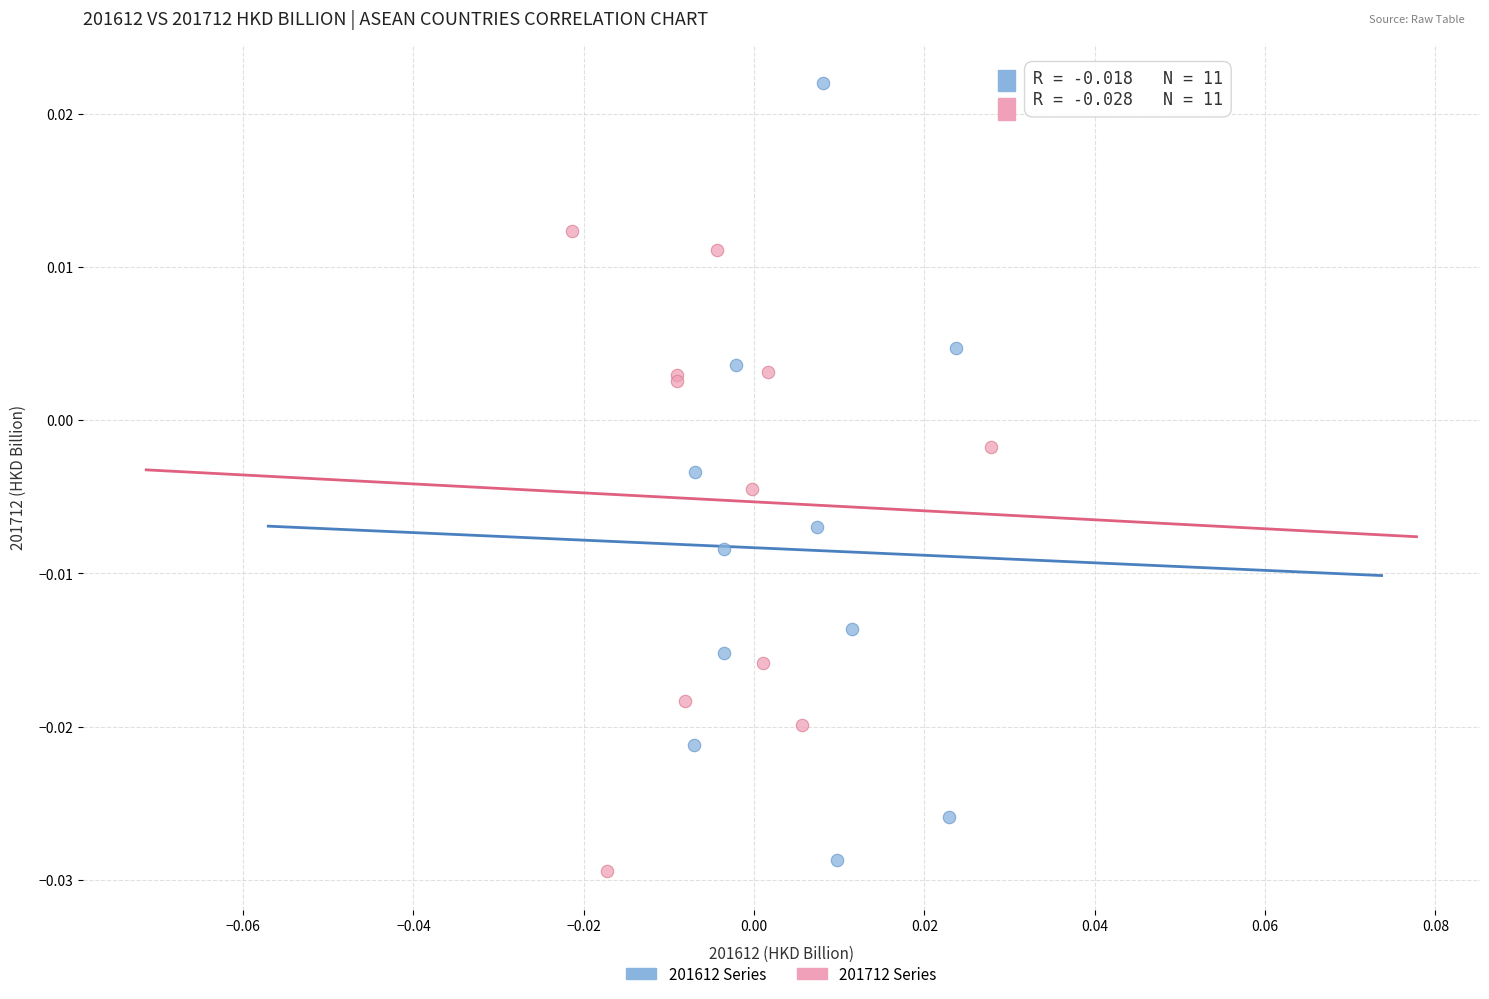

Which series reaches the minimum Y coordinate?

201712 Series